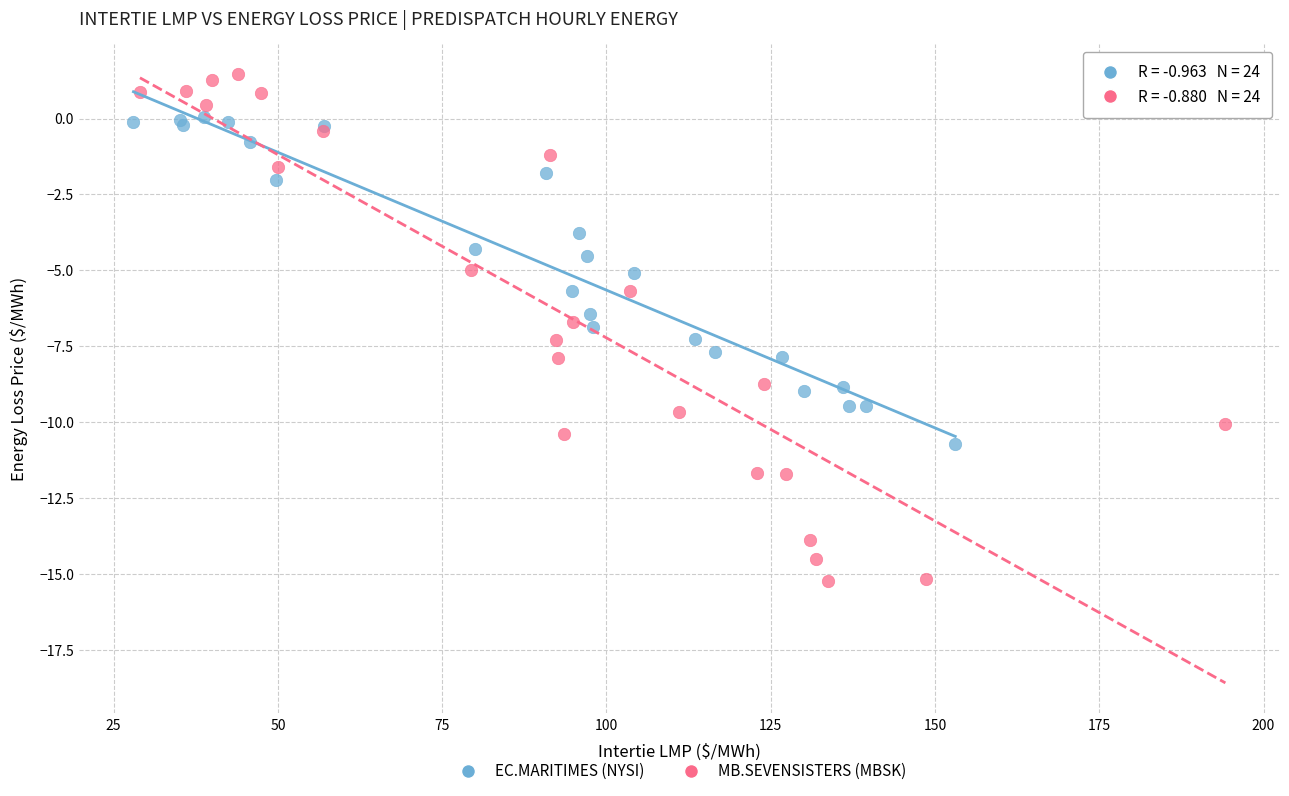

Which series contains the highest Y value?

MB.SEVENSISTERS (MBSK)